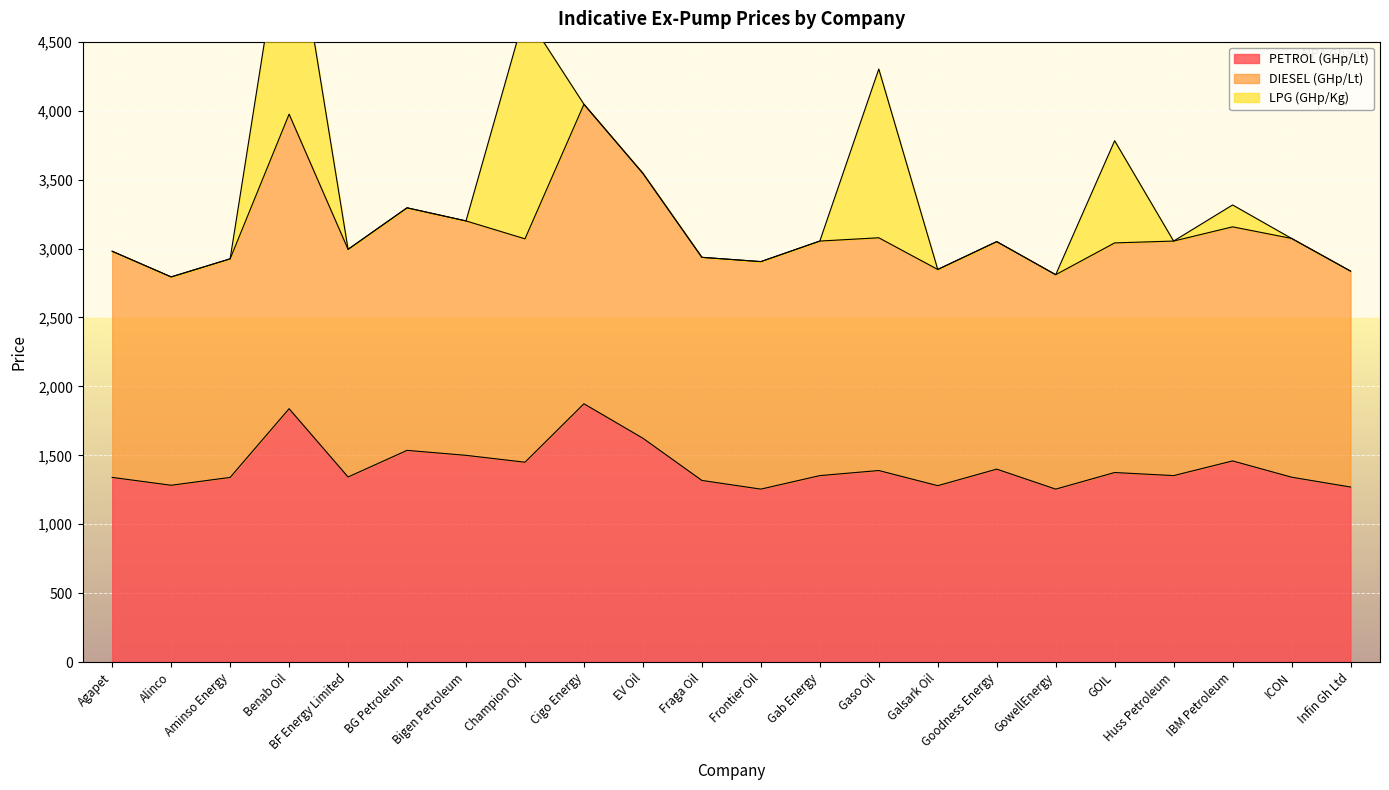

Where does the PETROL (GHp/Lt) series first go above 1353?

Benab Oil